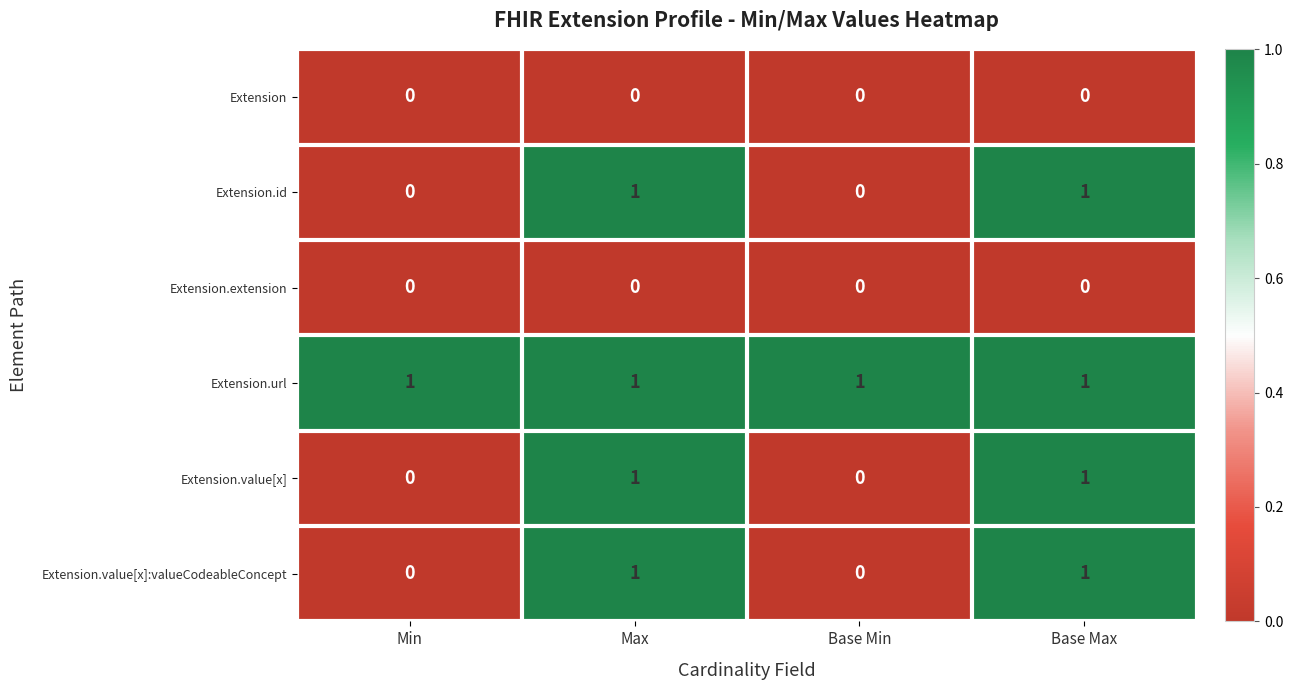

At how many categories does at least one series exceed 0?

4